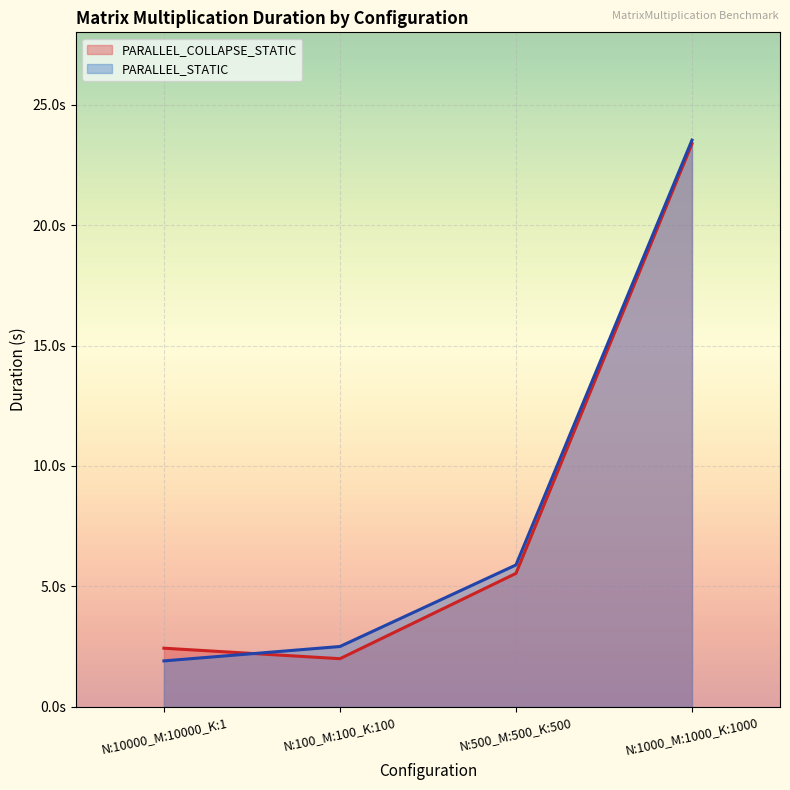

Rank the categories by PARALLEL_STATIC value from lowest to highest.

N:10000_M:10000_K:1, N:100_M:100_K:100, N:500_M:500_K:500, N:1000_M:1000_K:1000